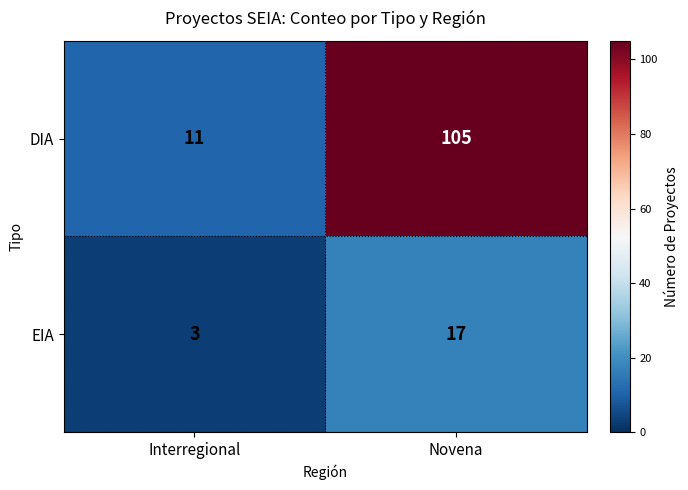

The EIA series shows 3 at Interregional. True or false?

True